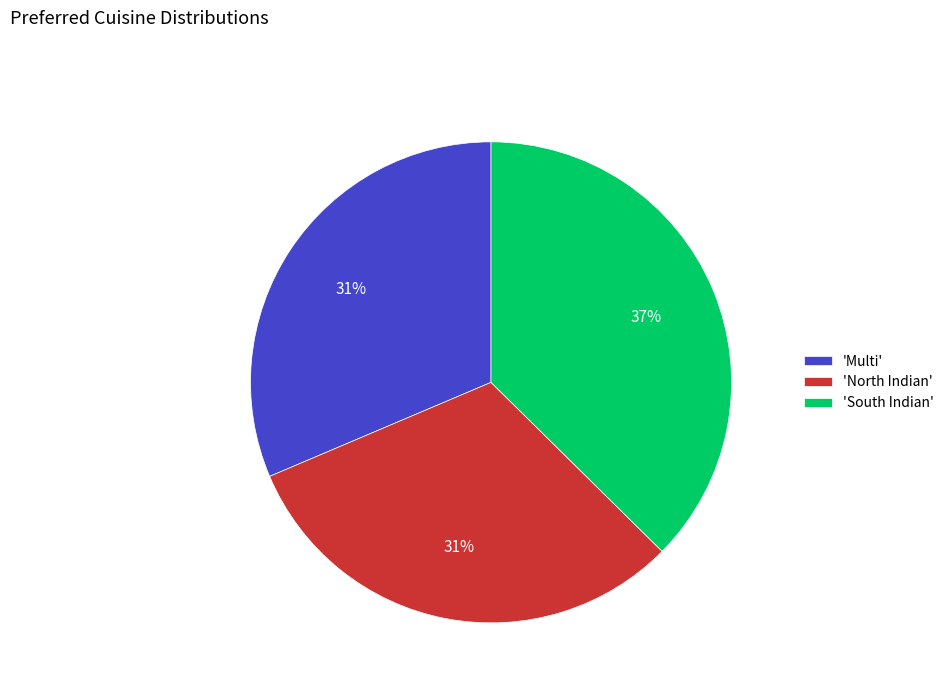

Which category has the biggest portion of the pie?

'South Indian'